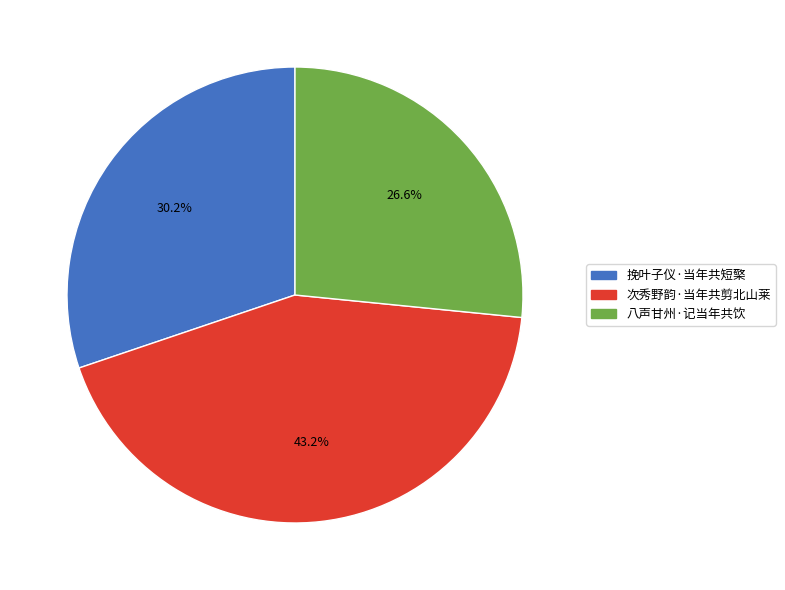

Which has a higher value, 挽叶子仪·当年共短檠 or 八声甘州·记当年共饮?

挽叶子仪·当年共短檠